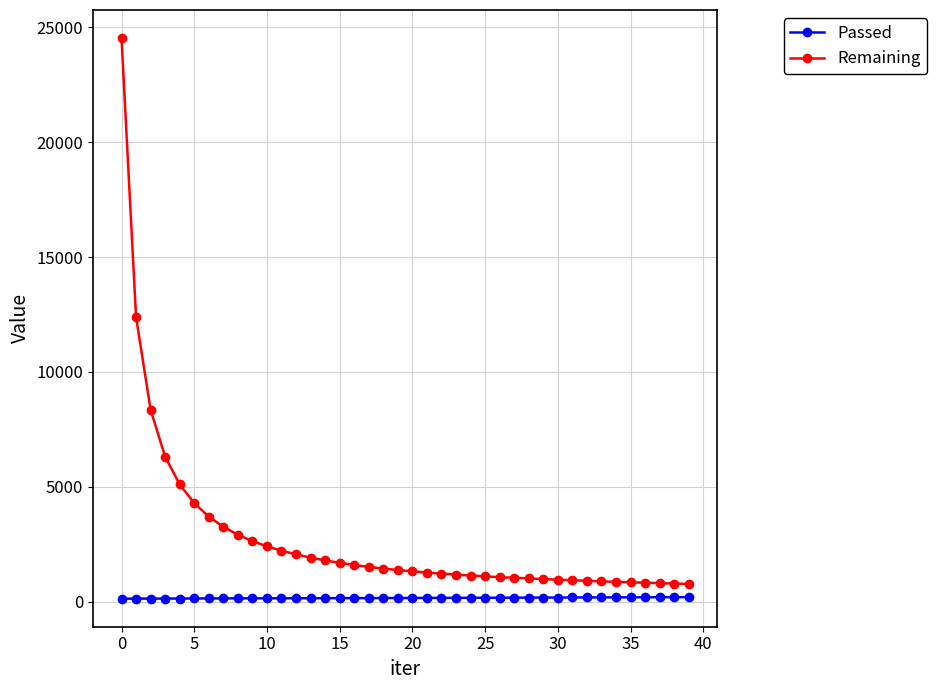

What is the greatest value displayed?

24535